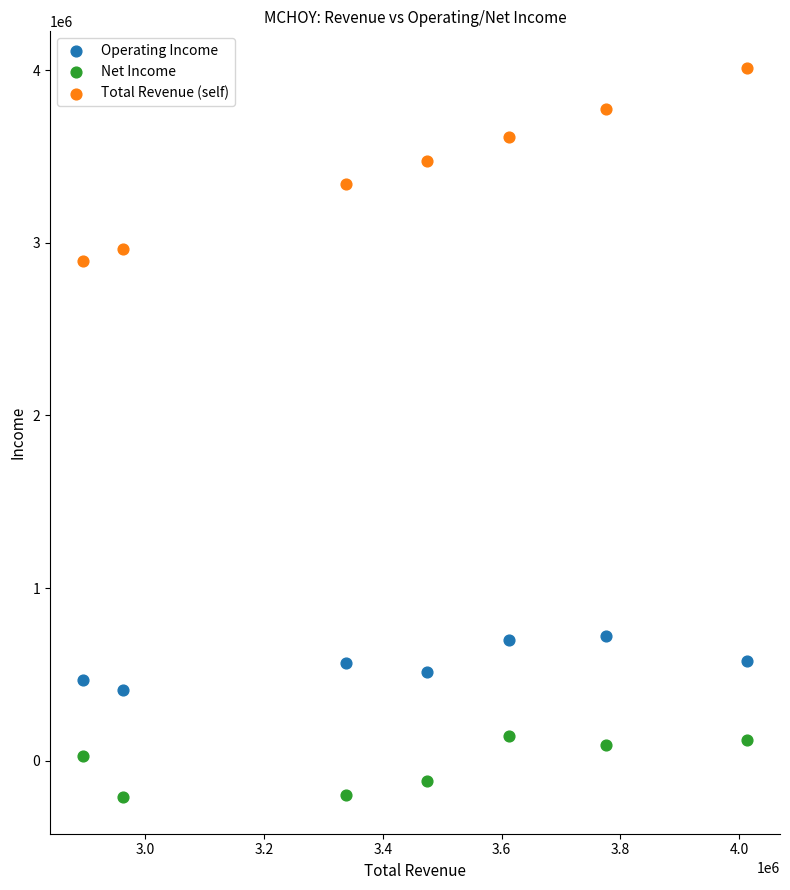

Across all data points, what is the range of X values (max minus min)?

1117600